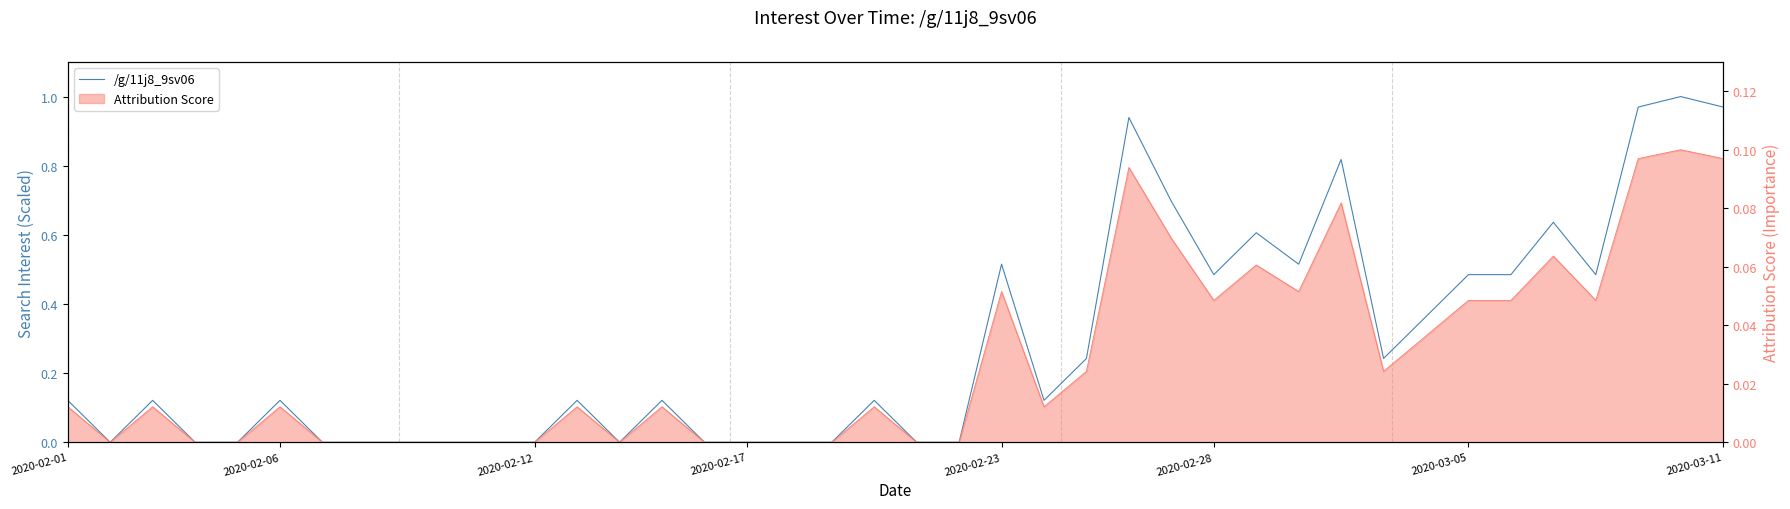

What is the average value?

0.3